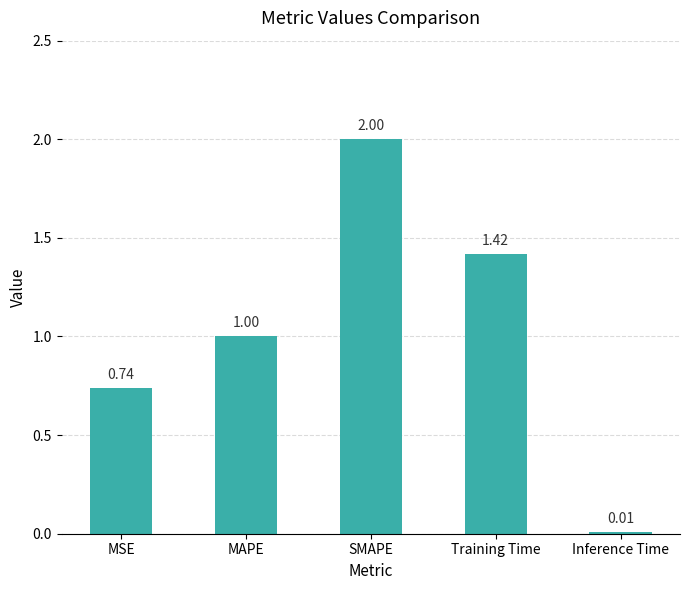

Where is the data nearest to the value 1?

MAPE